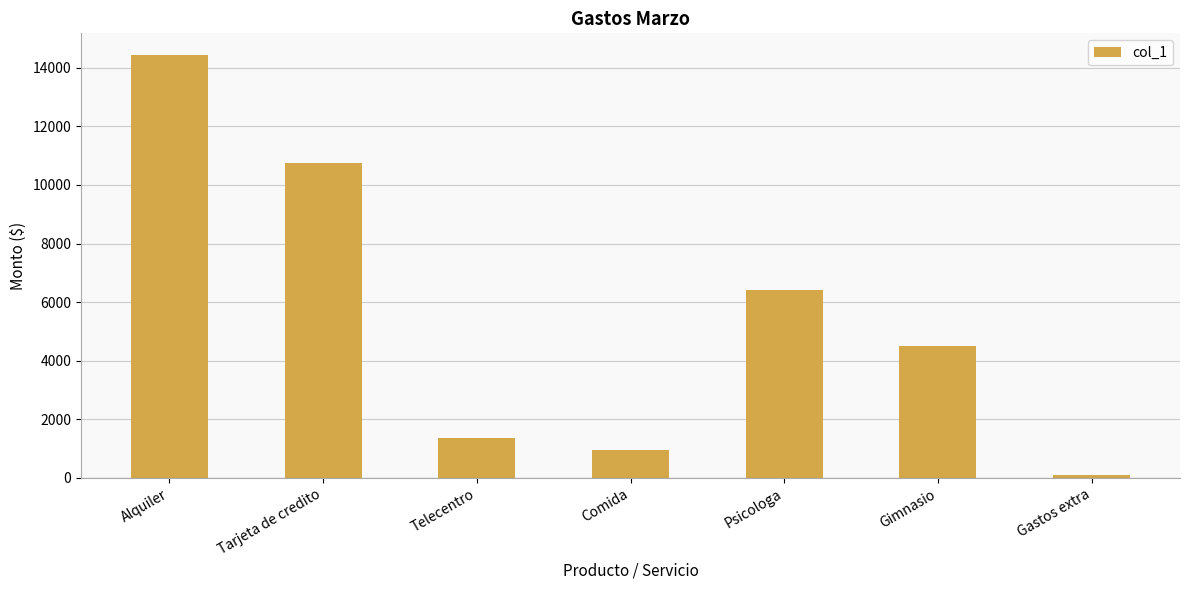

Read the value at Tarjeta de credito.

10751